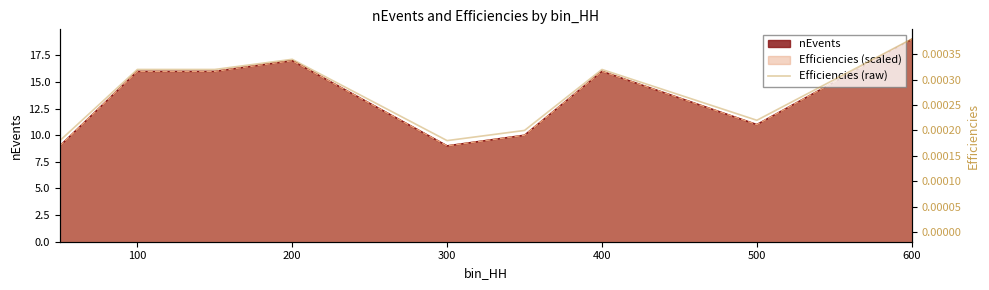

How many lines are shown in the chart?

1